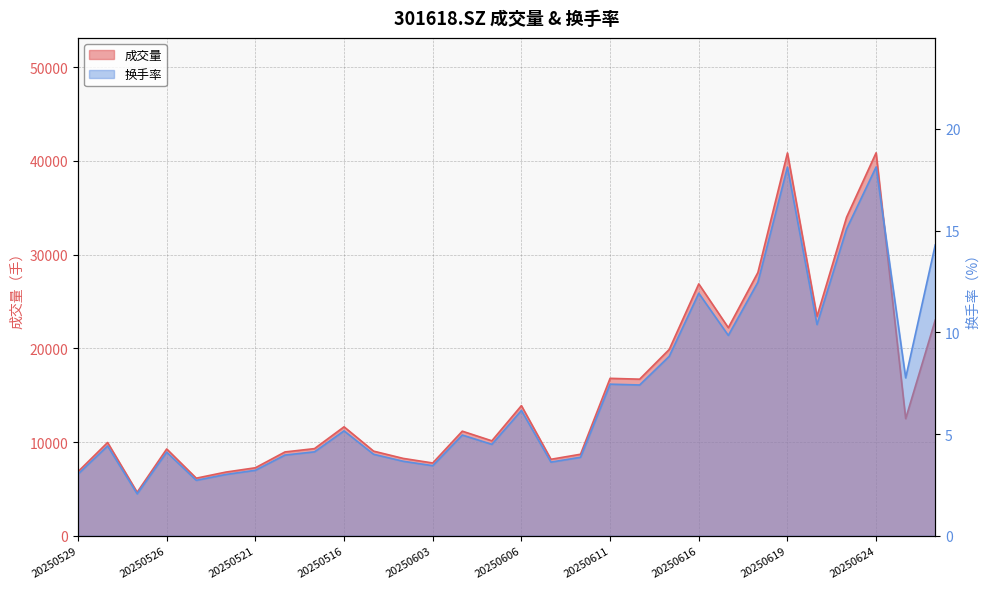

True or false: 成交量 has a value of 2072.9 at 20250528.

False